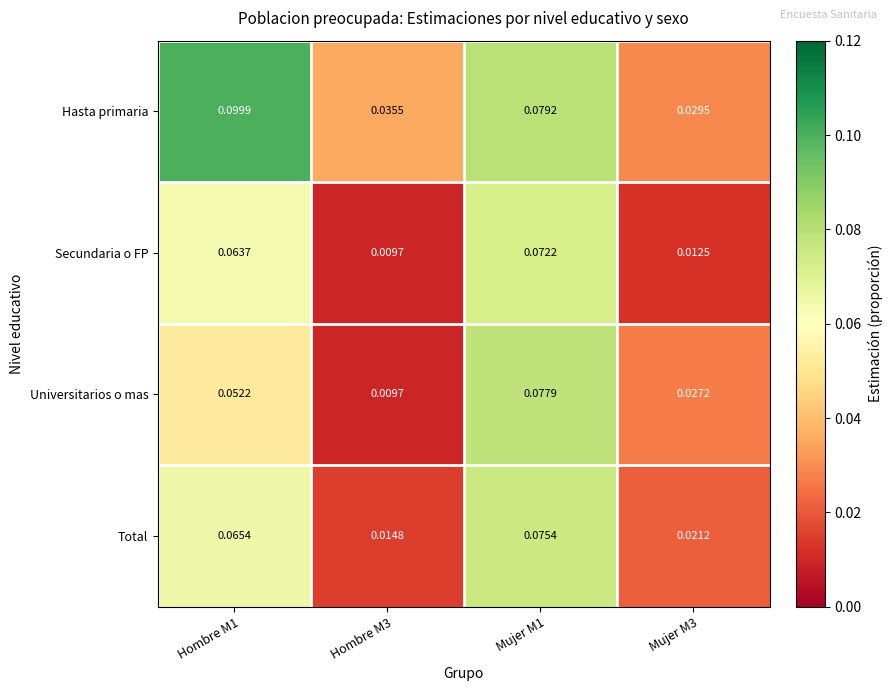

Which series has the largest range (max minus min)?

Hasta primaria